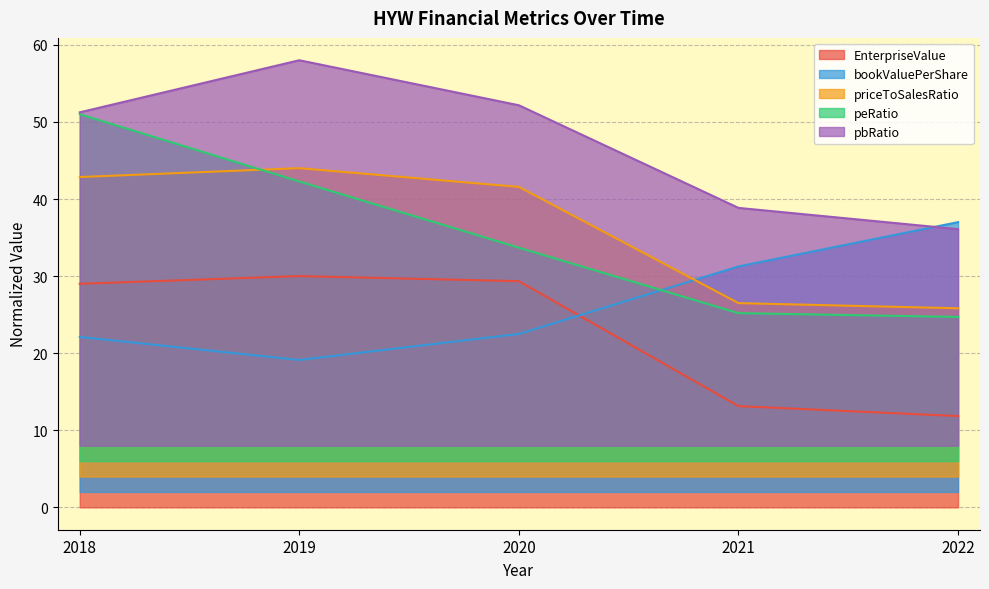

Rank the categories by priceToSalesRatio value from highest to lowest.

2019, 2018, 2020, 2021, 2022